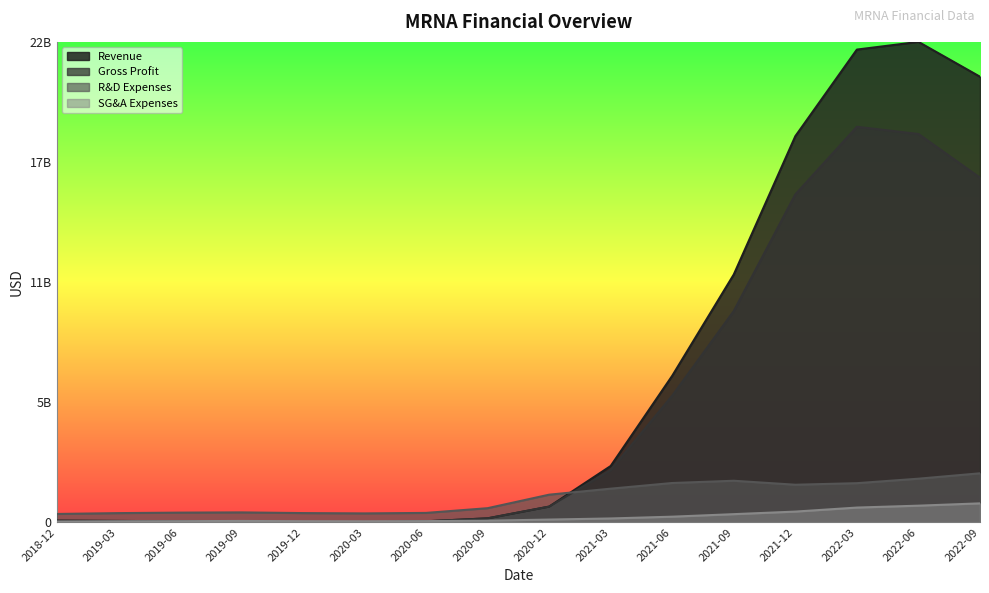

The R&D Expenses series shows 0.1 at 2022-09. True or false?

True